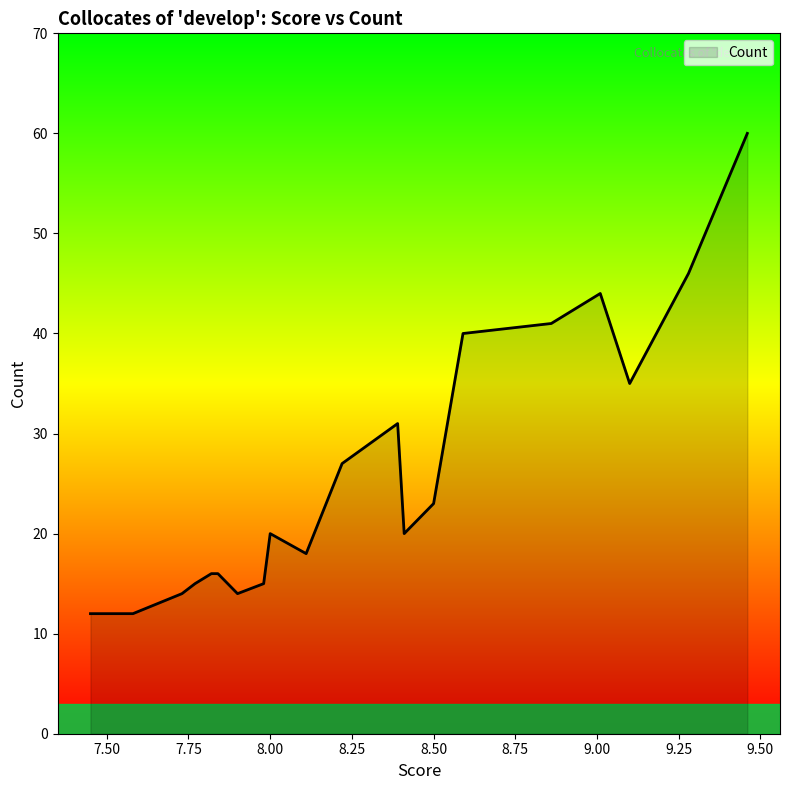

Reading right to left, transcribe all the data shown in this chart.

60	46	35	44	41	40	23	20	31	27	18	20	15	14	16	16	15	14	12	12